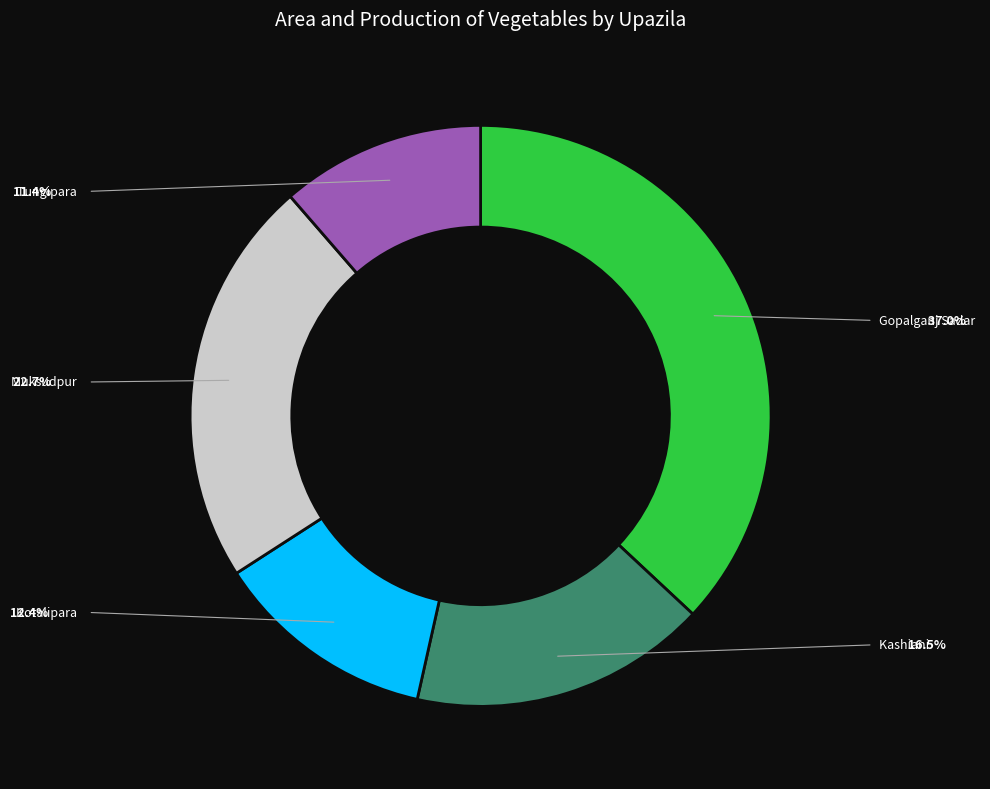

Is there any slice that represents more than half of the pie?

No